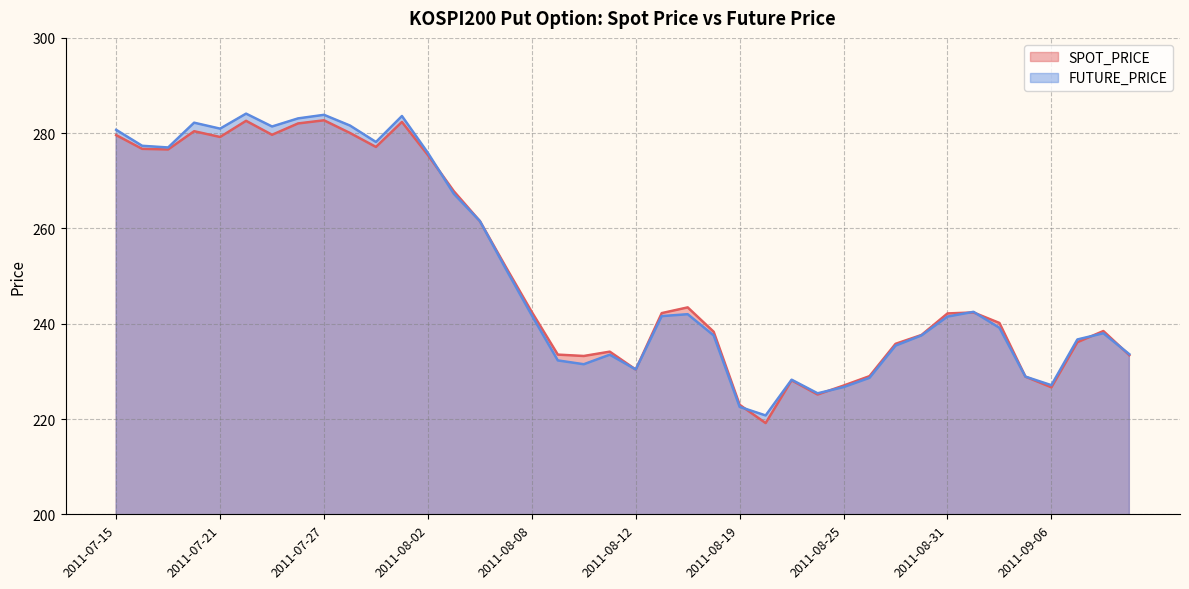

At which label does FUTURE_PRICE reach its peak?

2011-07-22